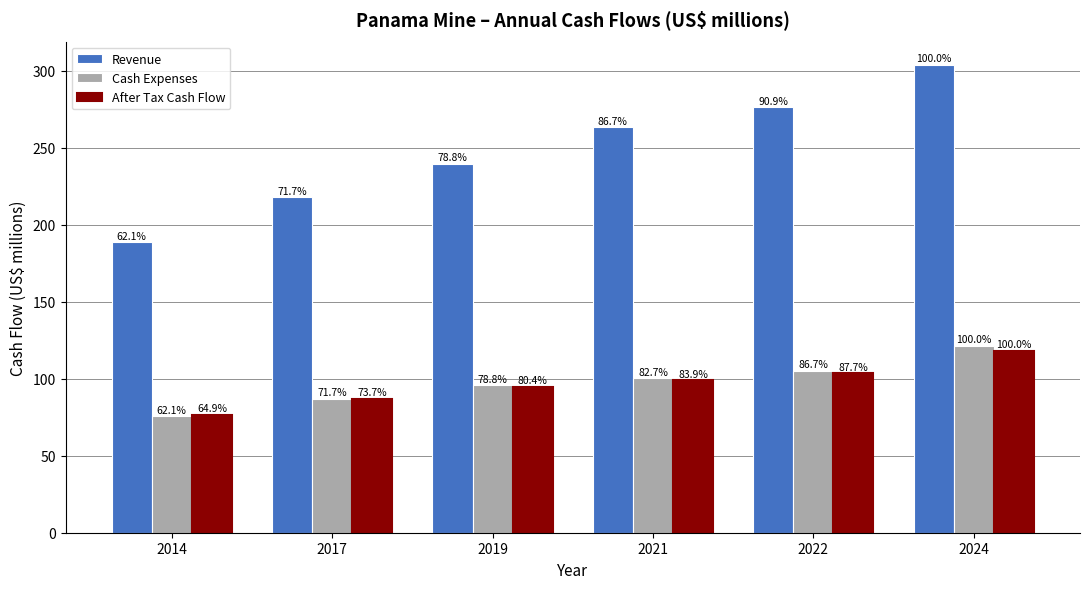

Between 2024 and 2019, which is larger?

2024